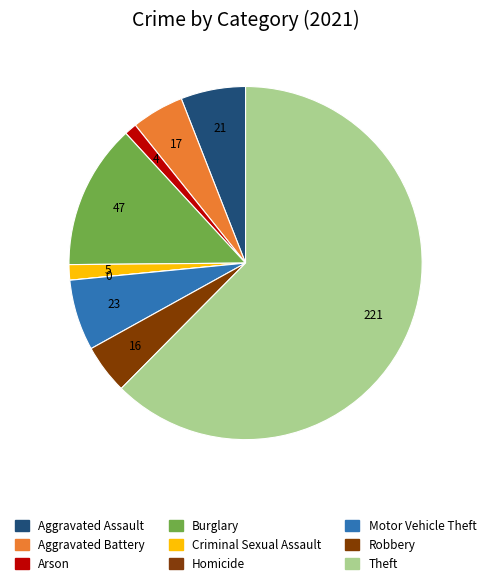

What percentage is the Burglary slice, to the nearest percent?

13%